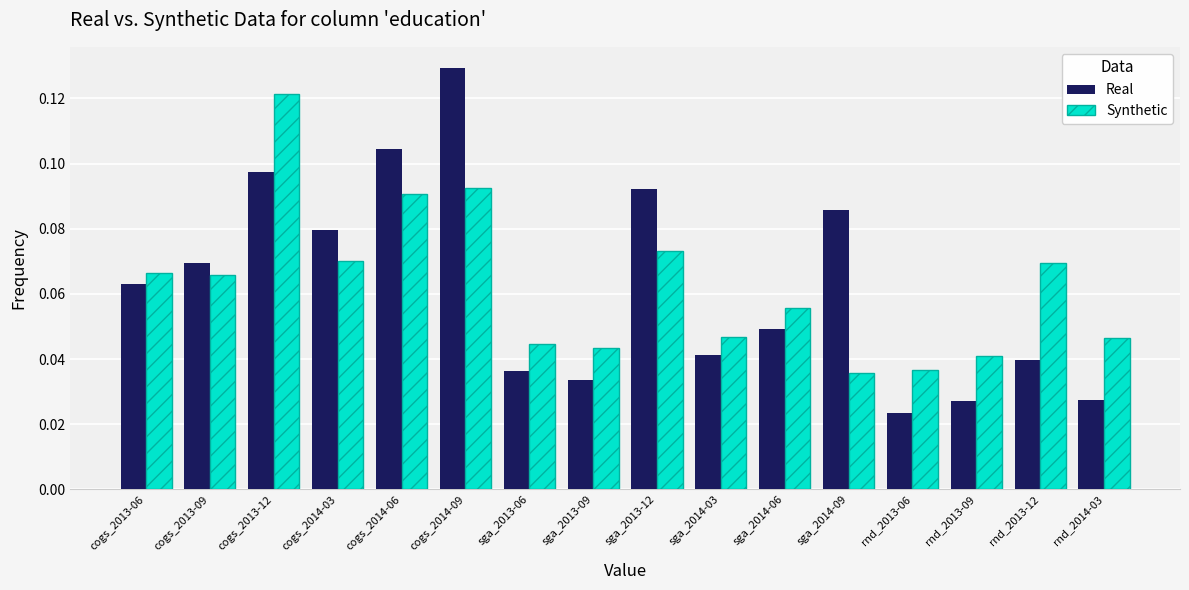

What is the sum of all Real values?

1.0